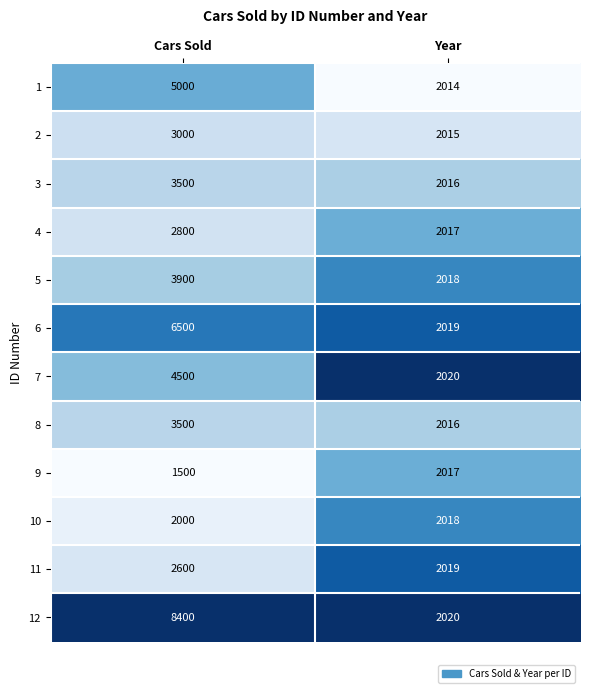

Rank the categories by 5 value from lowest to highest.

Year, Cars Sold